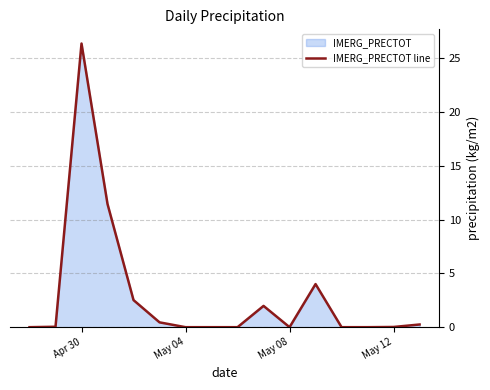

The chart shows a value of 0.0 at May 12. True or false?

True